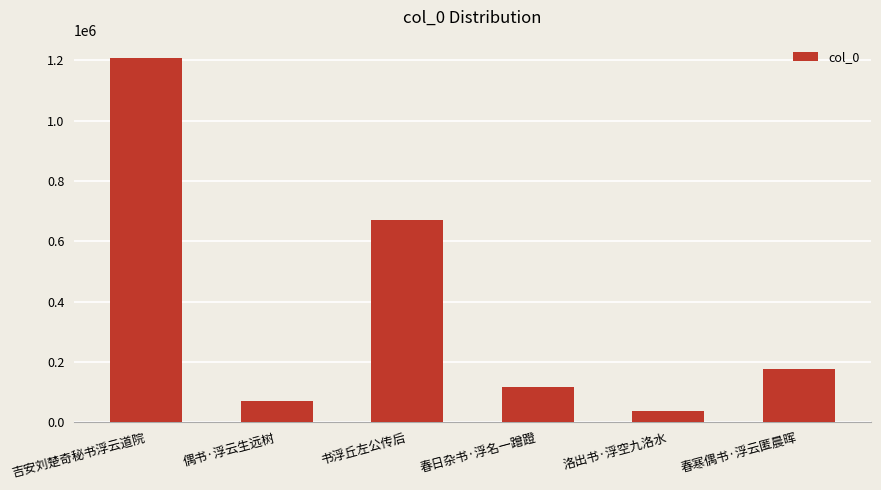

Rank the categories by value from highest to lowest.

吉安刘楚奇秘书浮云道院, 书浮丘左公传后, 春寒偶书·浮云匿晨晖, 春日杂书·浮名一蹭蹬, 偶书·浮云生远树, 洛出书·浮空九洛水